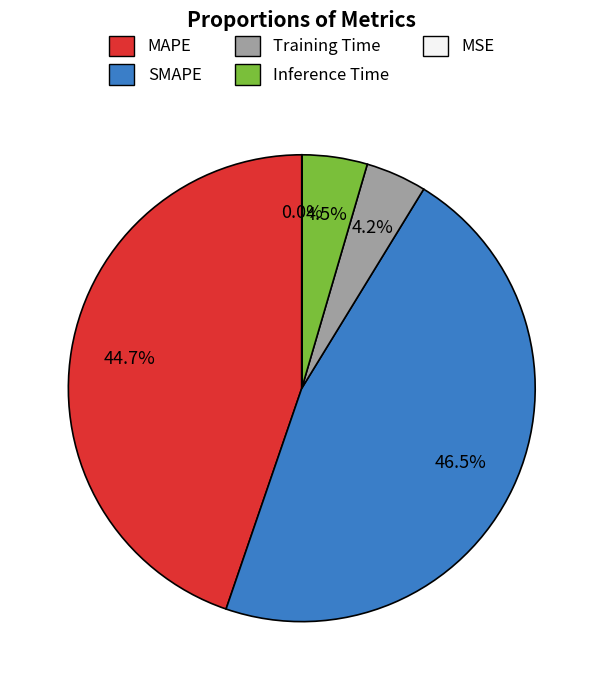

What is the largest slice in the pie chart?

SMAPE